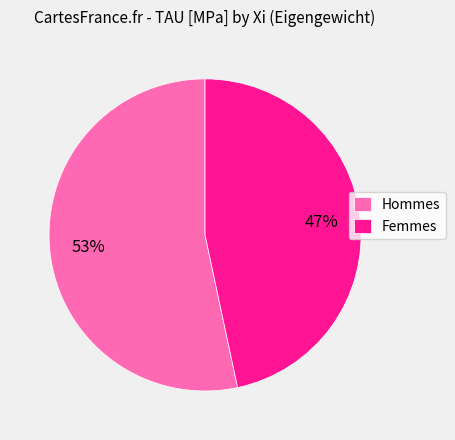

What is the smallest slice in the pie chart?

Femmes